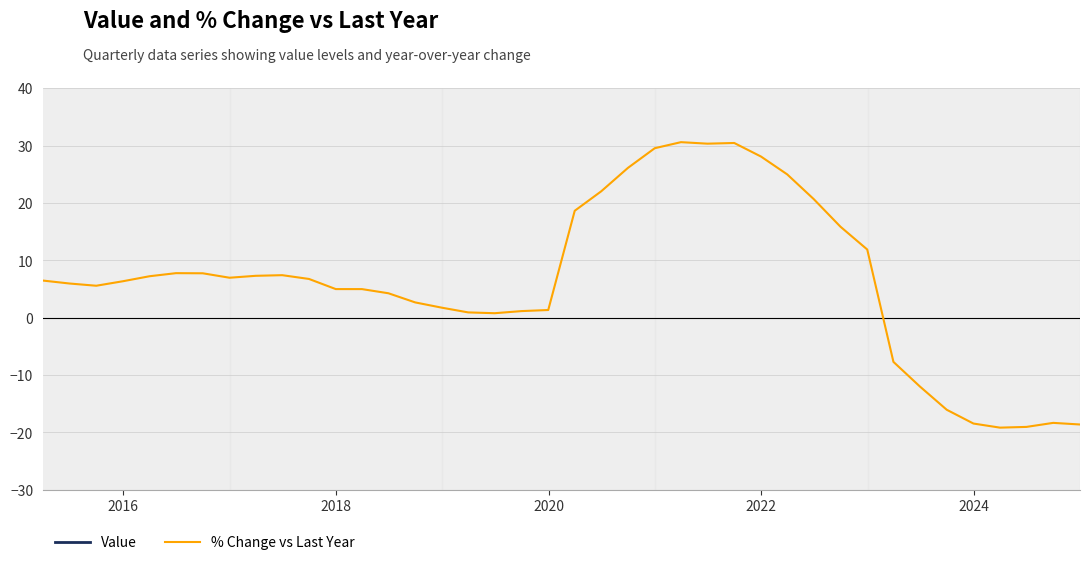

What is the sum of all Value values?

3027.2